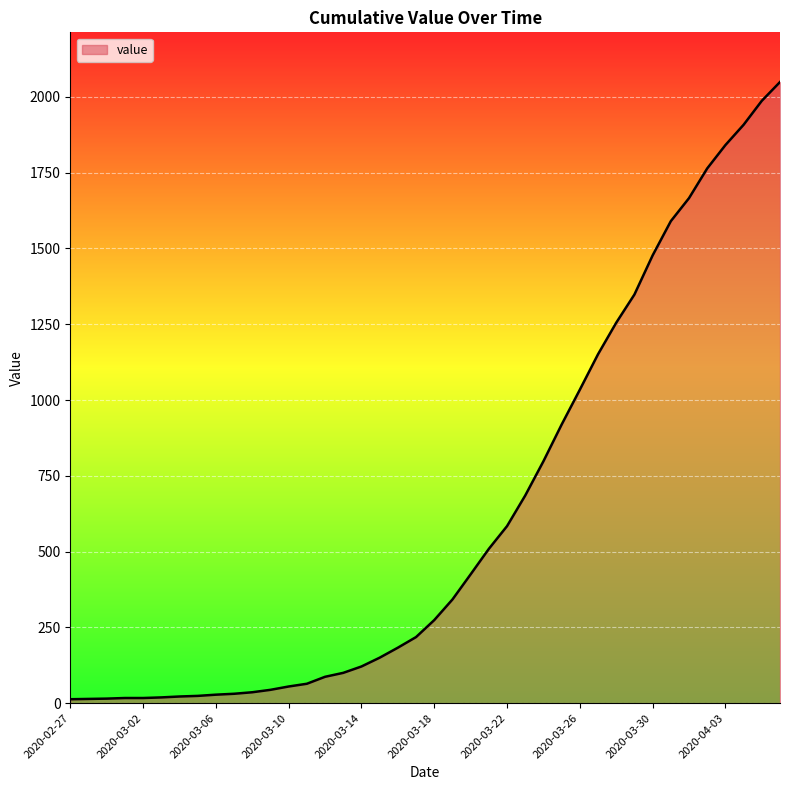

What is the maximum value shown in the chart?

2049